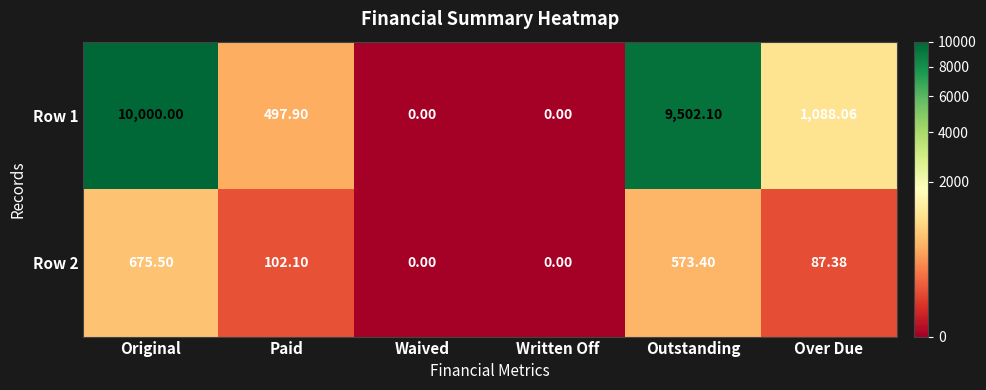

Count the number of data series in this chart.

2